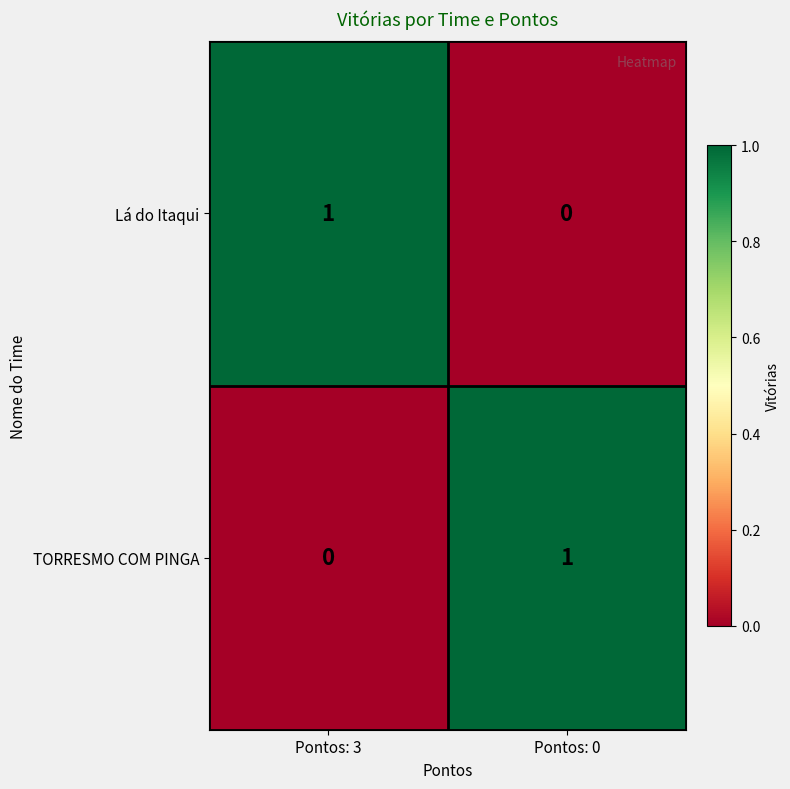

How many distinct data groups are displayed?

2